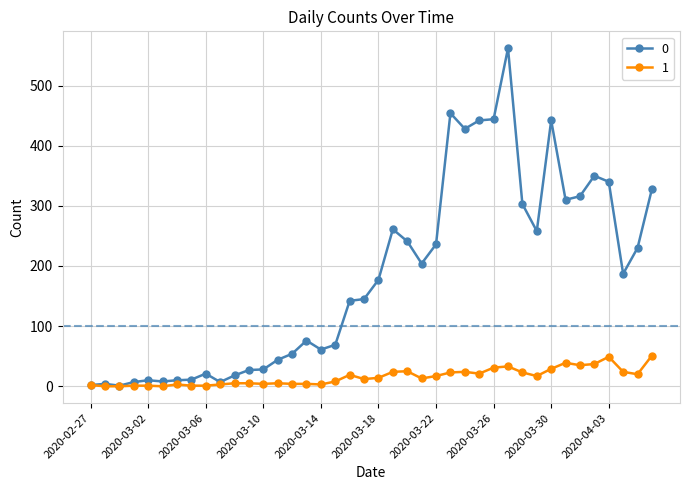

Rank the series by their average value, from highest to lowest.

0, 1